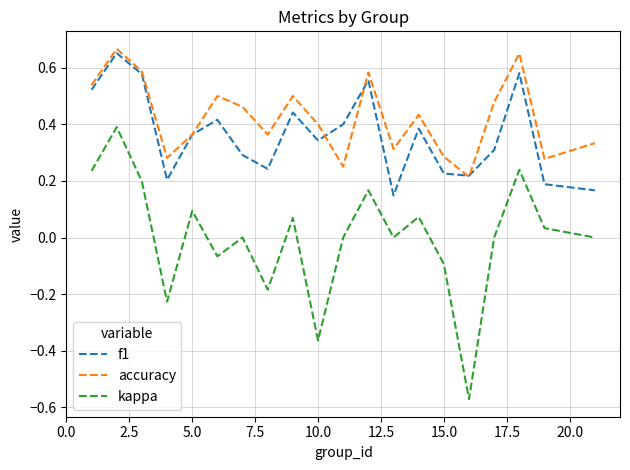

Which series has the largest total across all categories?

accuracy